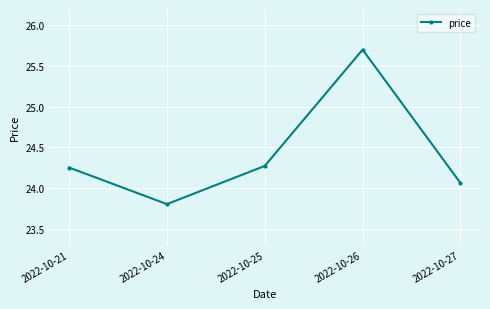

Which has a higher value, 2022-10-21 or 2022-10-26?

2022-10-26